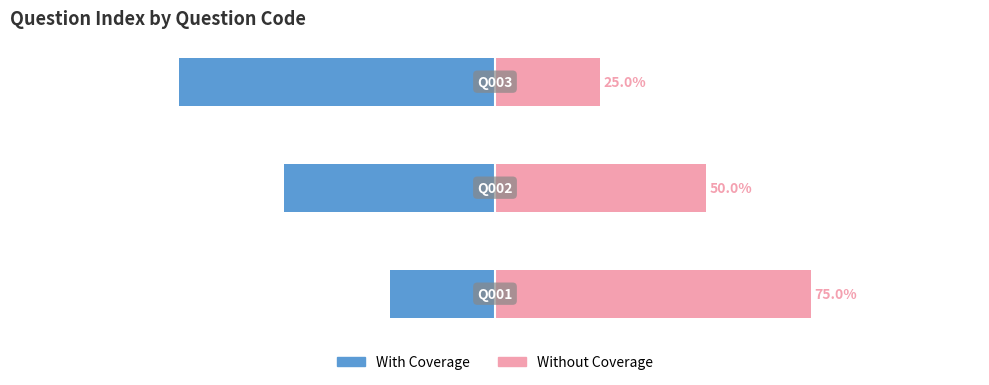

At 1, list the series in order from largest to smallest.

Without Coverage, With Coverage